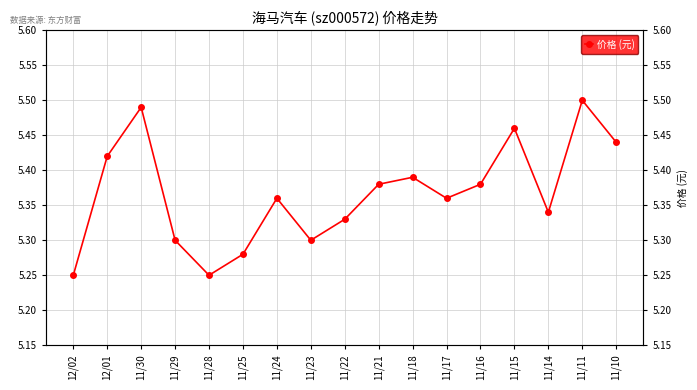

Is it true that the value at 11/29 is 9.0?

False